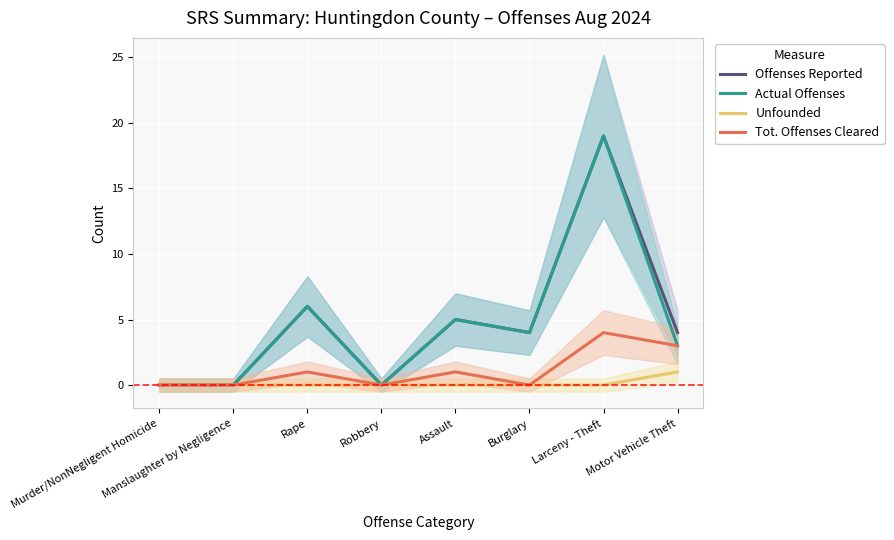

How many values in the Actual Offenses series are below 4?

4